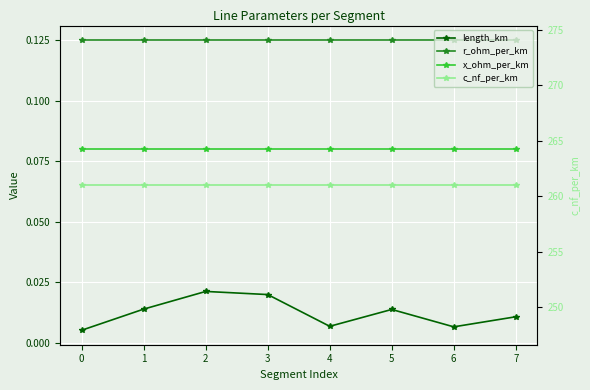

True or false: length_km and x_ohm_per_km intersect in this chart.

False